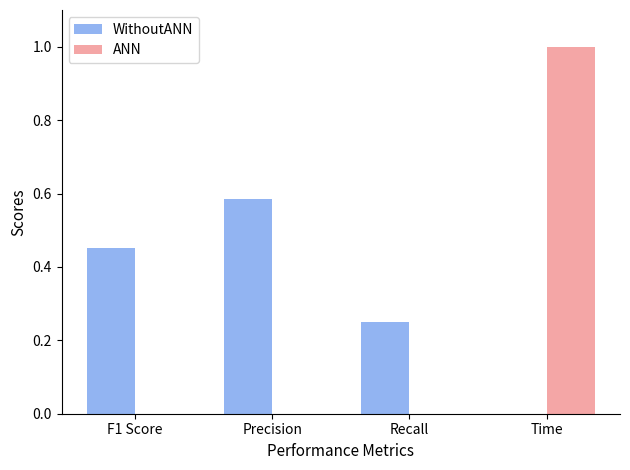

True or false: WithoutANN has a value of 0.0 at Time.

True